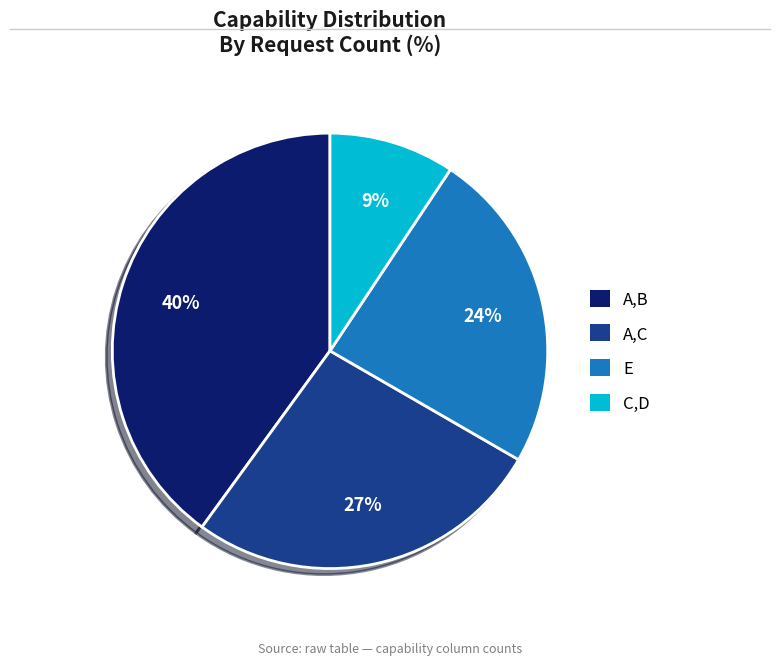

Combined, do A,C and E account for over 50%?

Yes